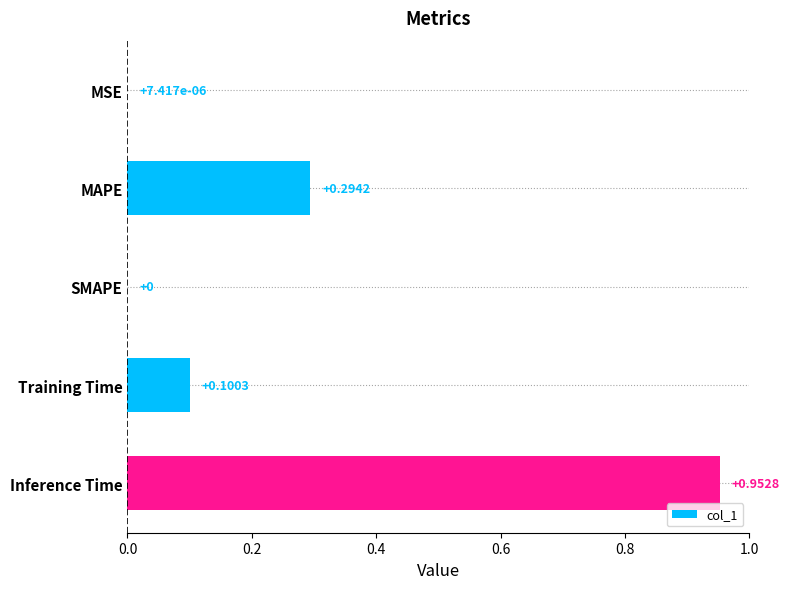

Which label corresponds to the largest value in the chart?

Inference Time